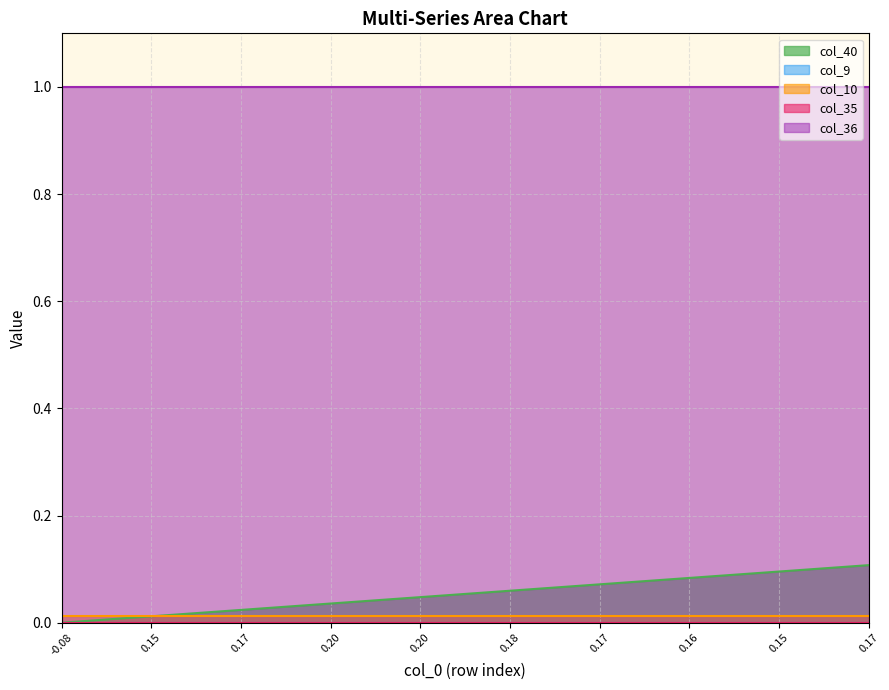

What is the total value across all series at 5?

1.0